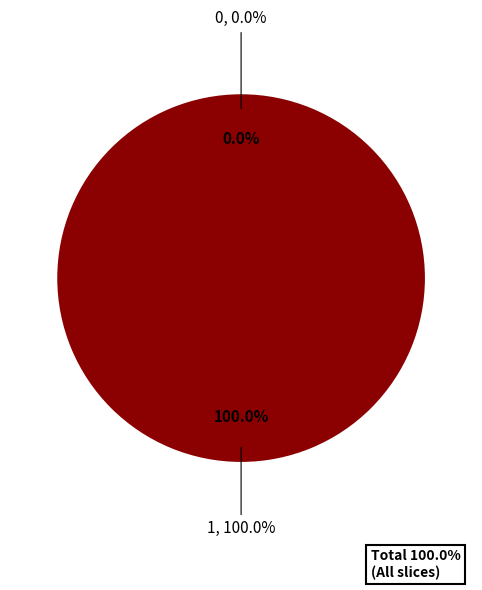

To the nearest percent, what percentage of the pie is 1?

100%